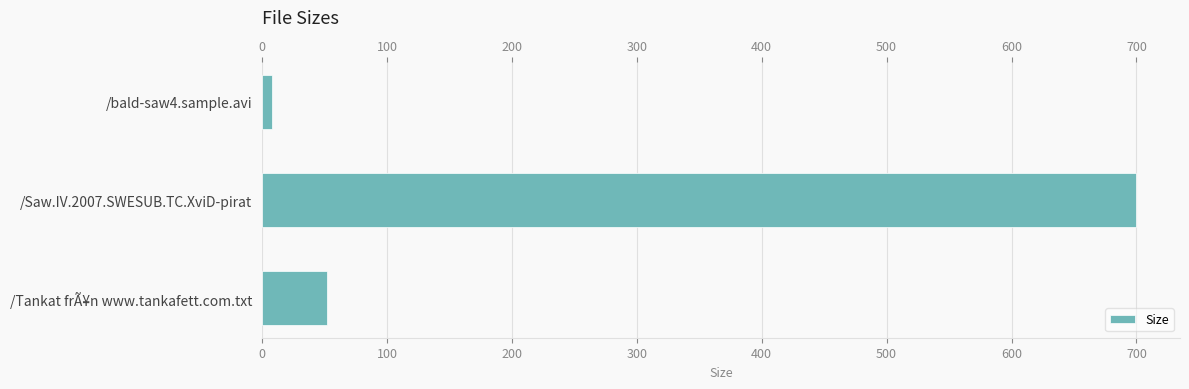

How many bars are there in total?

3